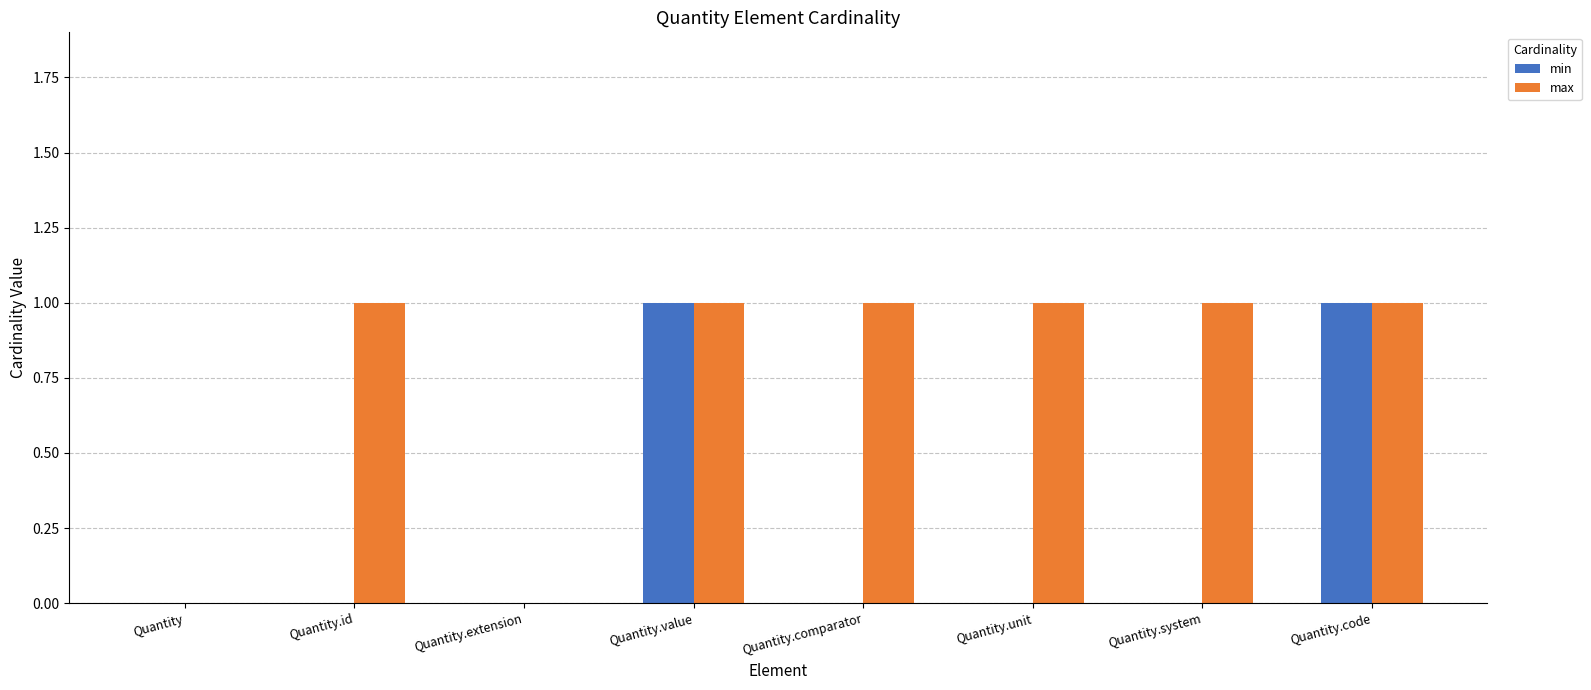

What is the average value of the max series?

1